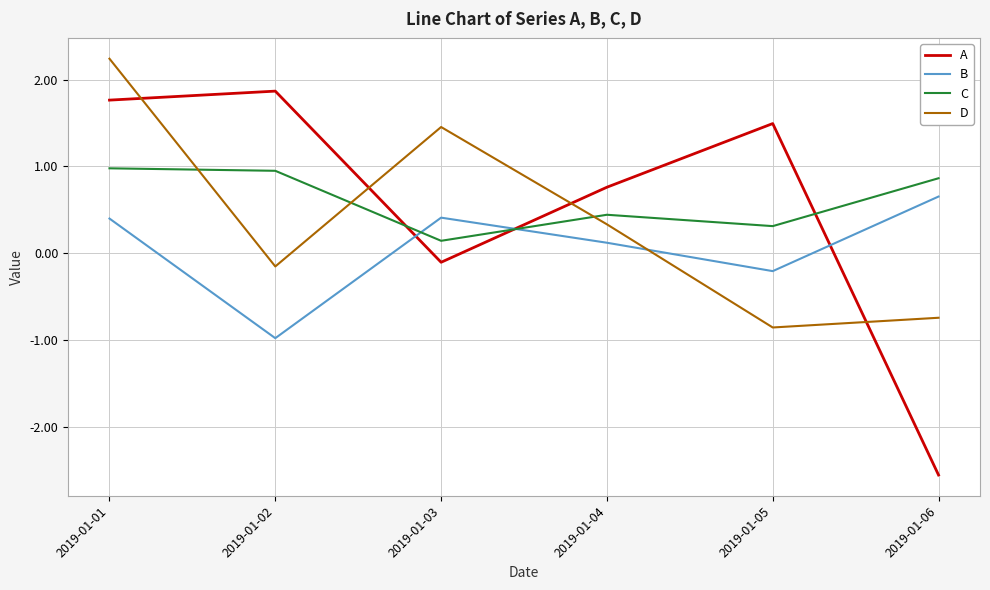

Where does the D series first go above 0?

2019-01-01